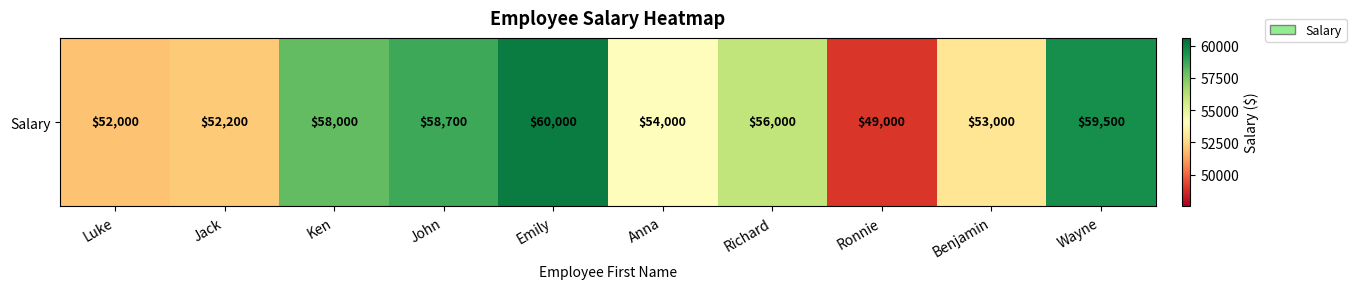

Reading left to right, what are all the values shown in this chart?

Luke=52000	Jack=52200	Ken=58000	John=58700	Emily=60000	Anna=54000	Richard=56000	Ronnie=49000	Benjamin=53000	Wayne=59500